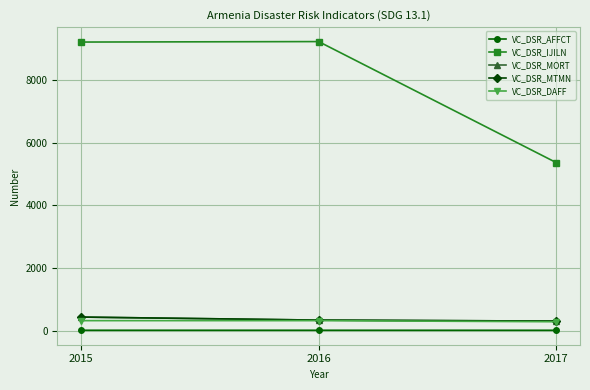

What is the difference between the second highest and minimum values in the VC_DSR_IJILN series?

3850